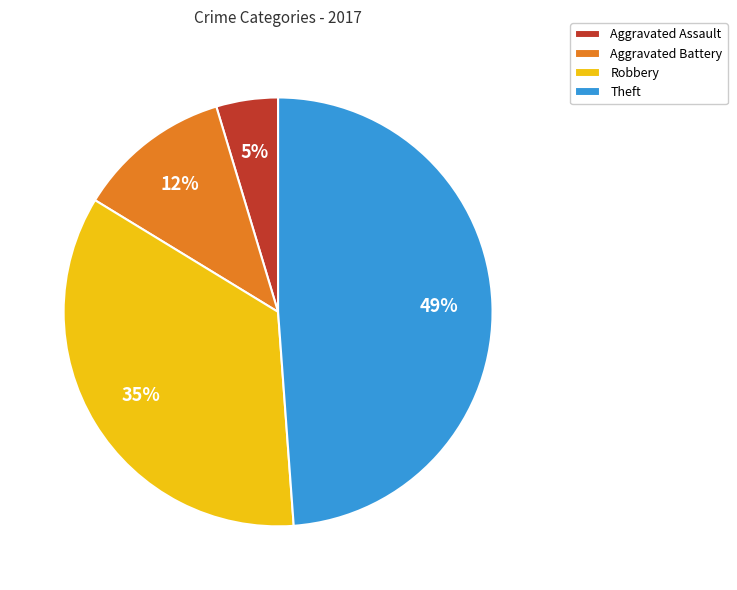

The Aggravated Battery slice represents 12% of the pie. True or false?

True